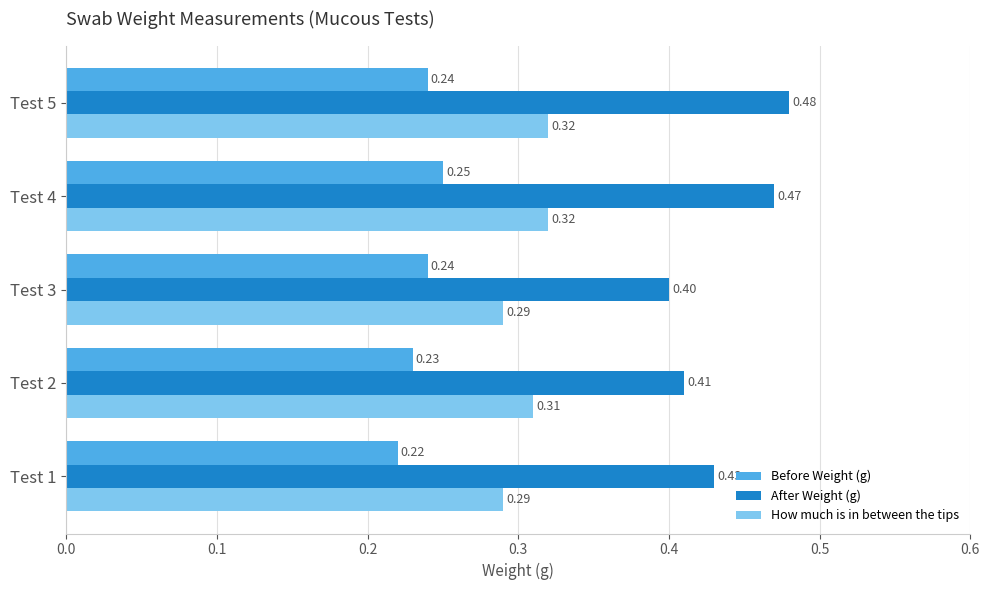

At Test 5, list the series in order from largest to smallest.

After Weight (g), How much is in between the tips, Before Weight (g)